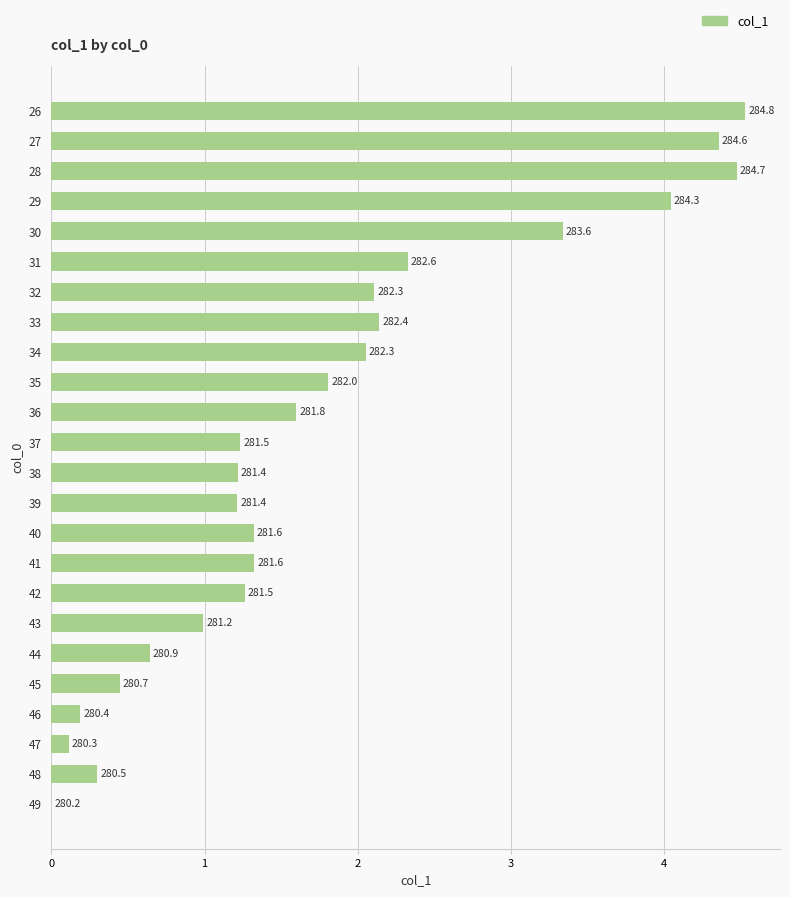

Are the bars horizontal?

Yes